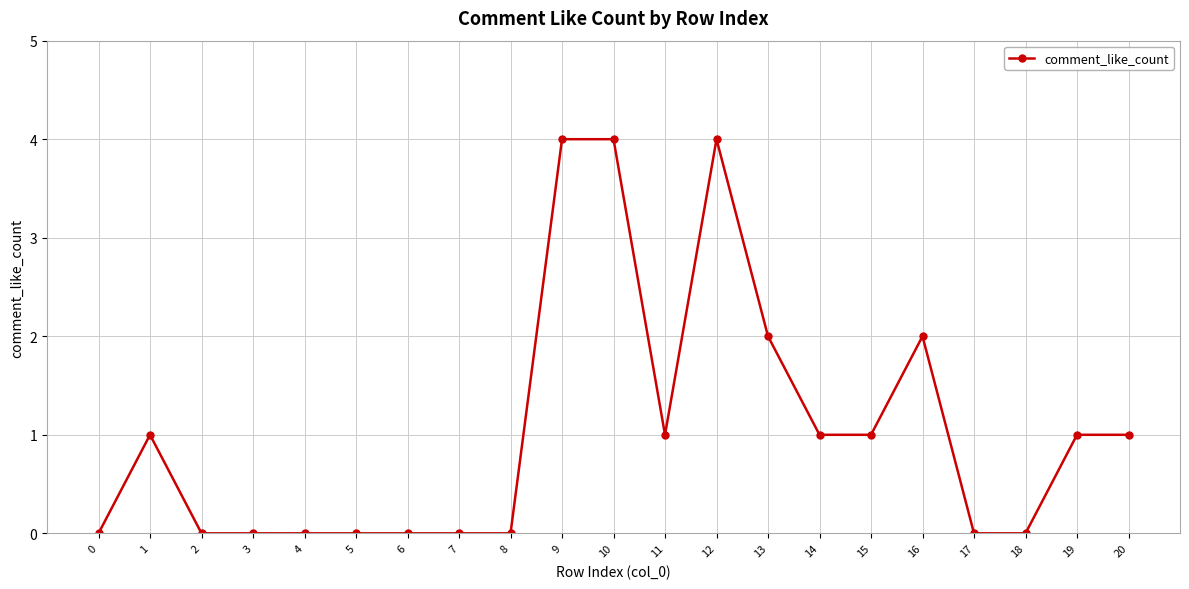

True or false: the data shows 2 at 16.

True